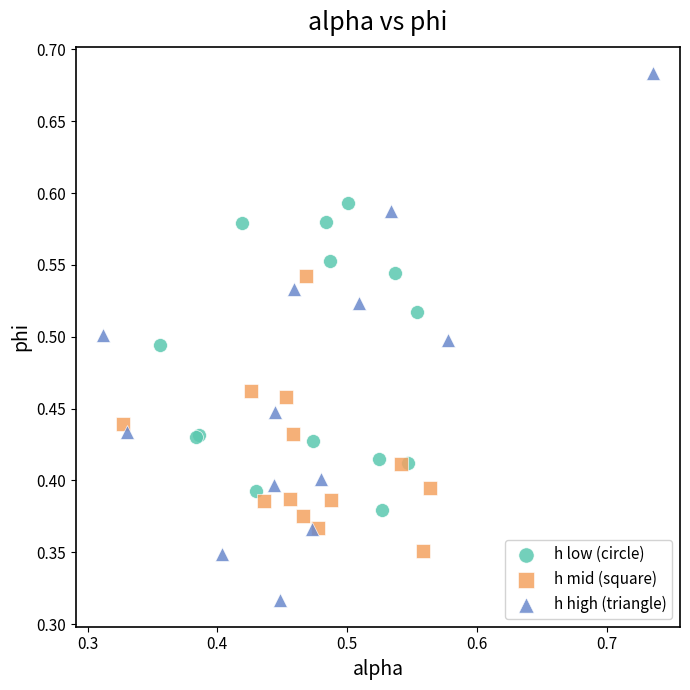

Which series contains the lowest Y value?

h high (triangle)